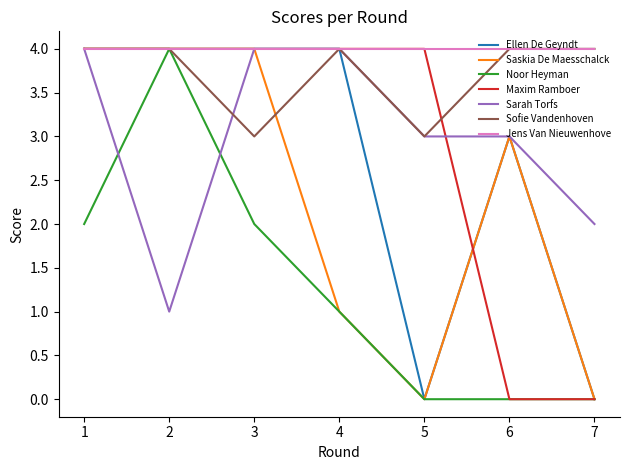

True or false: Sofie Vandenhoven has a value of 4 at 7.

True